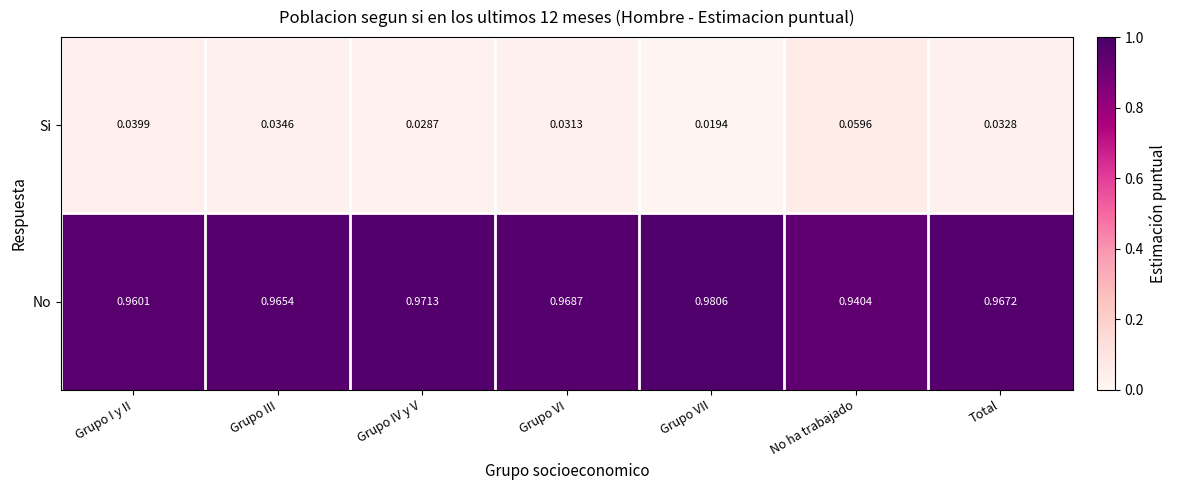

At which label is No closest to 0?

No ha trabajado